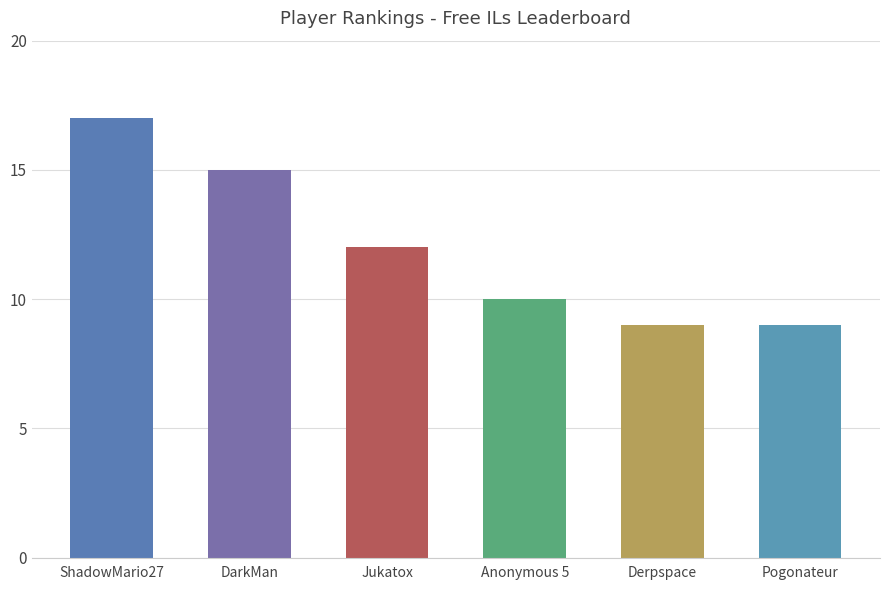

What is the sum of all values?

72